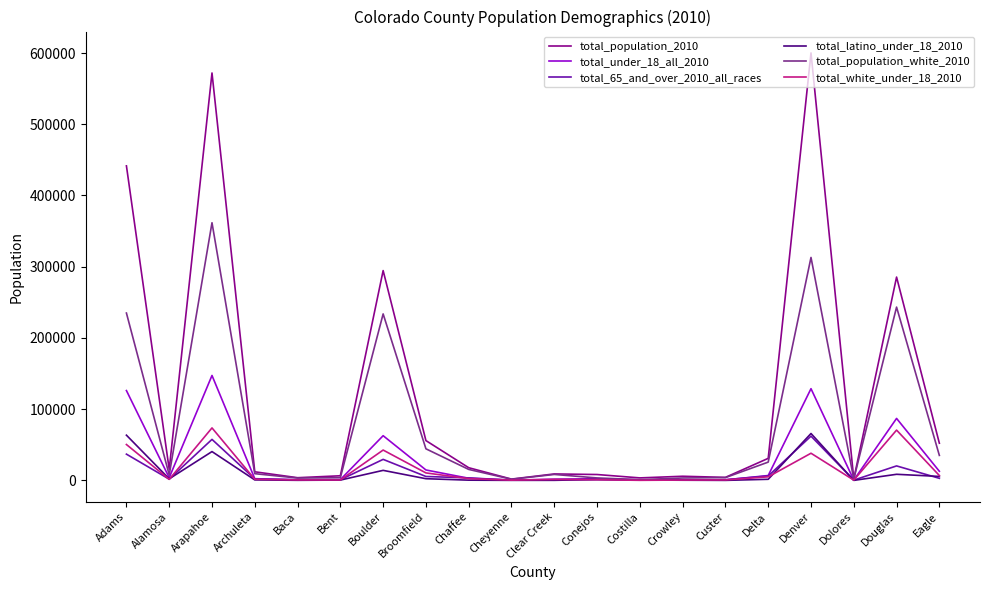

What is the sum of all total_under_18_all_2010 values?

604490